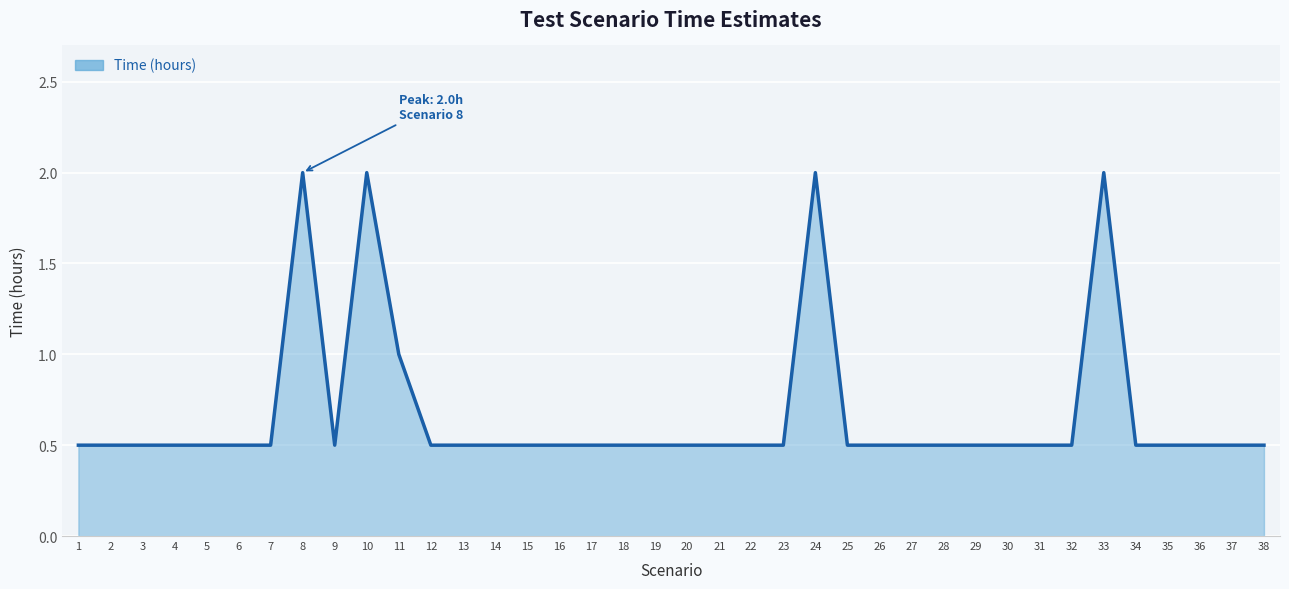

How many interior local peaks (higher than both neighbors) does the data have?

4